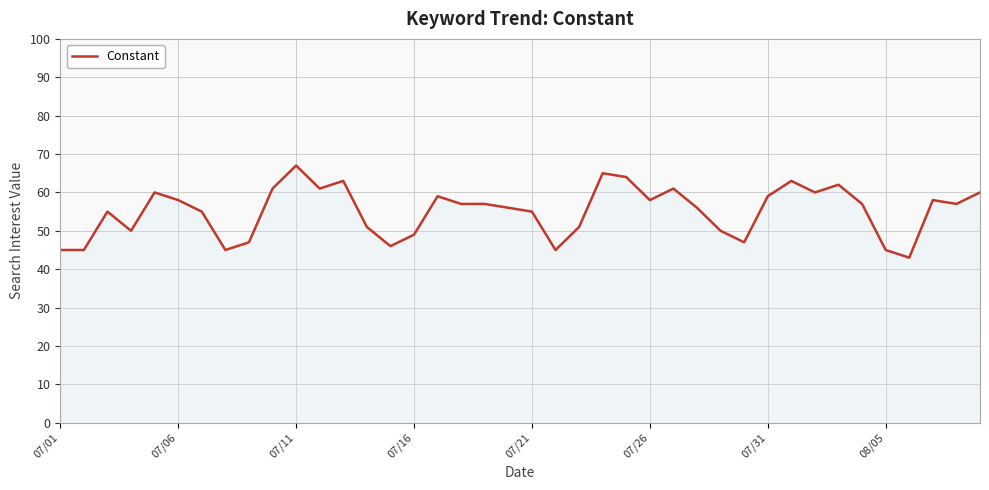

How many lines are shown in the chart?

1